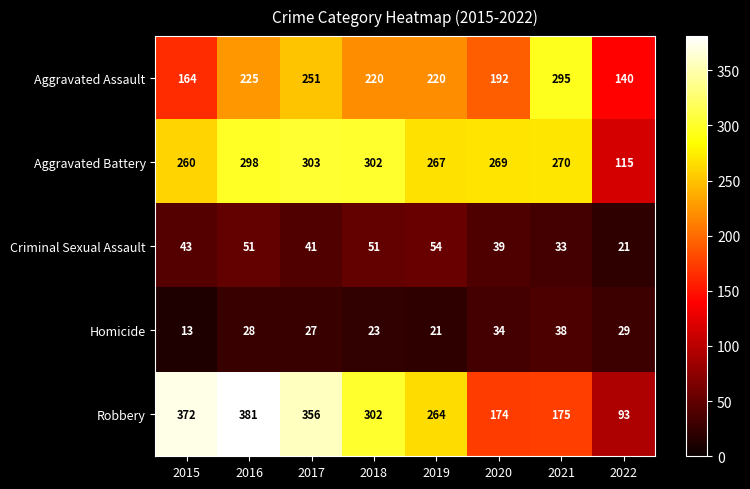

What is the difference between the second highest and second lowest values in the Robbery series?

198